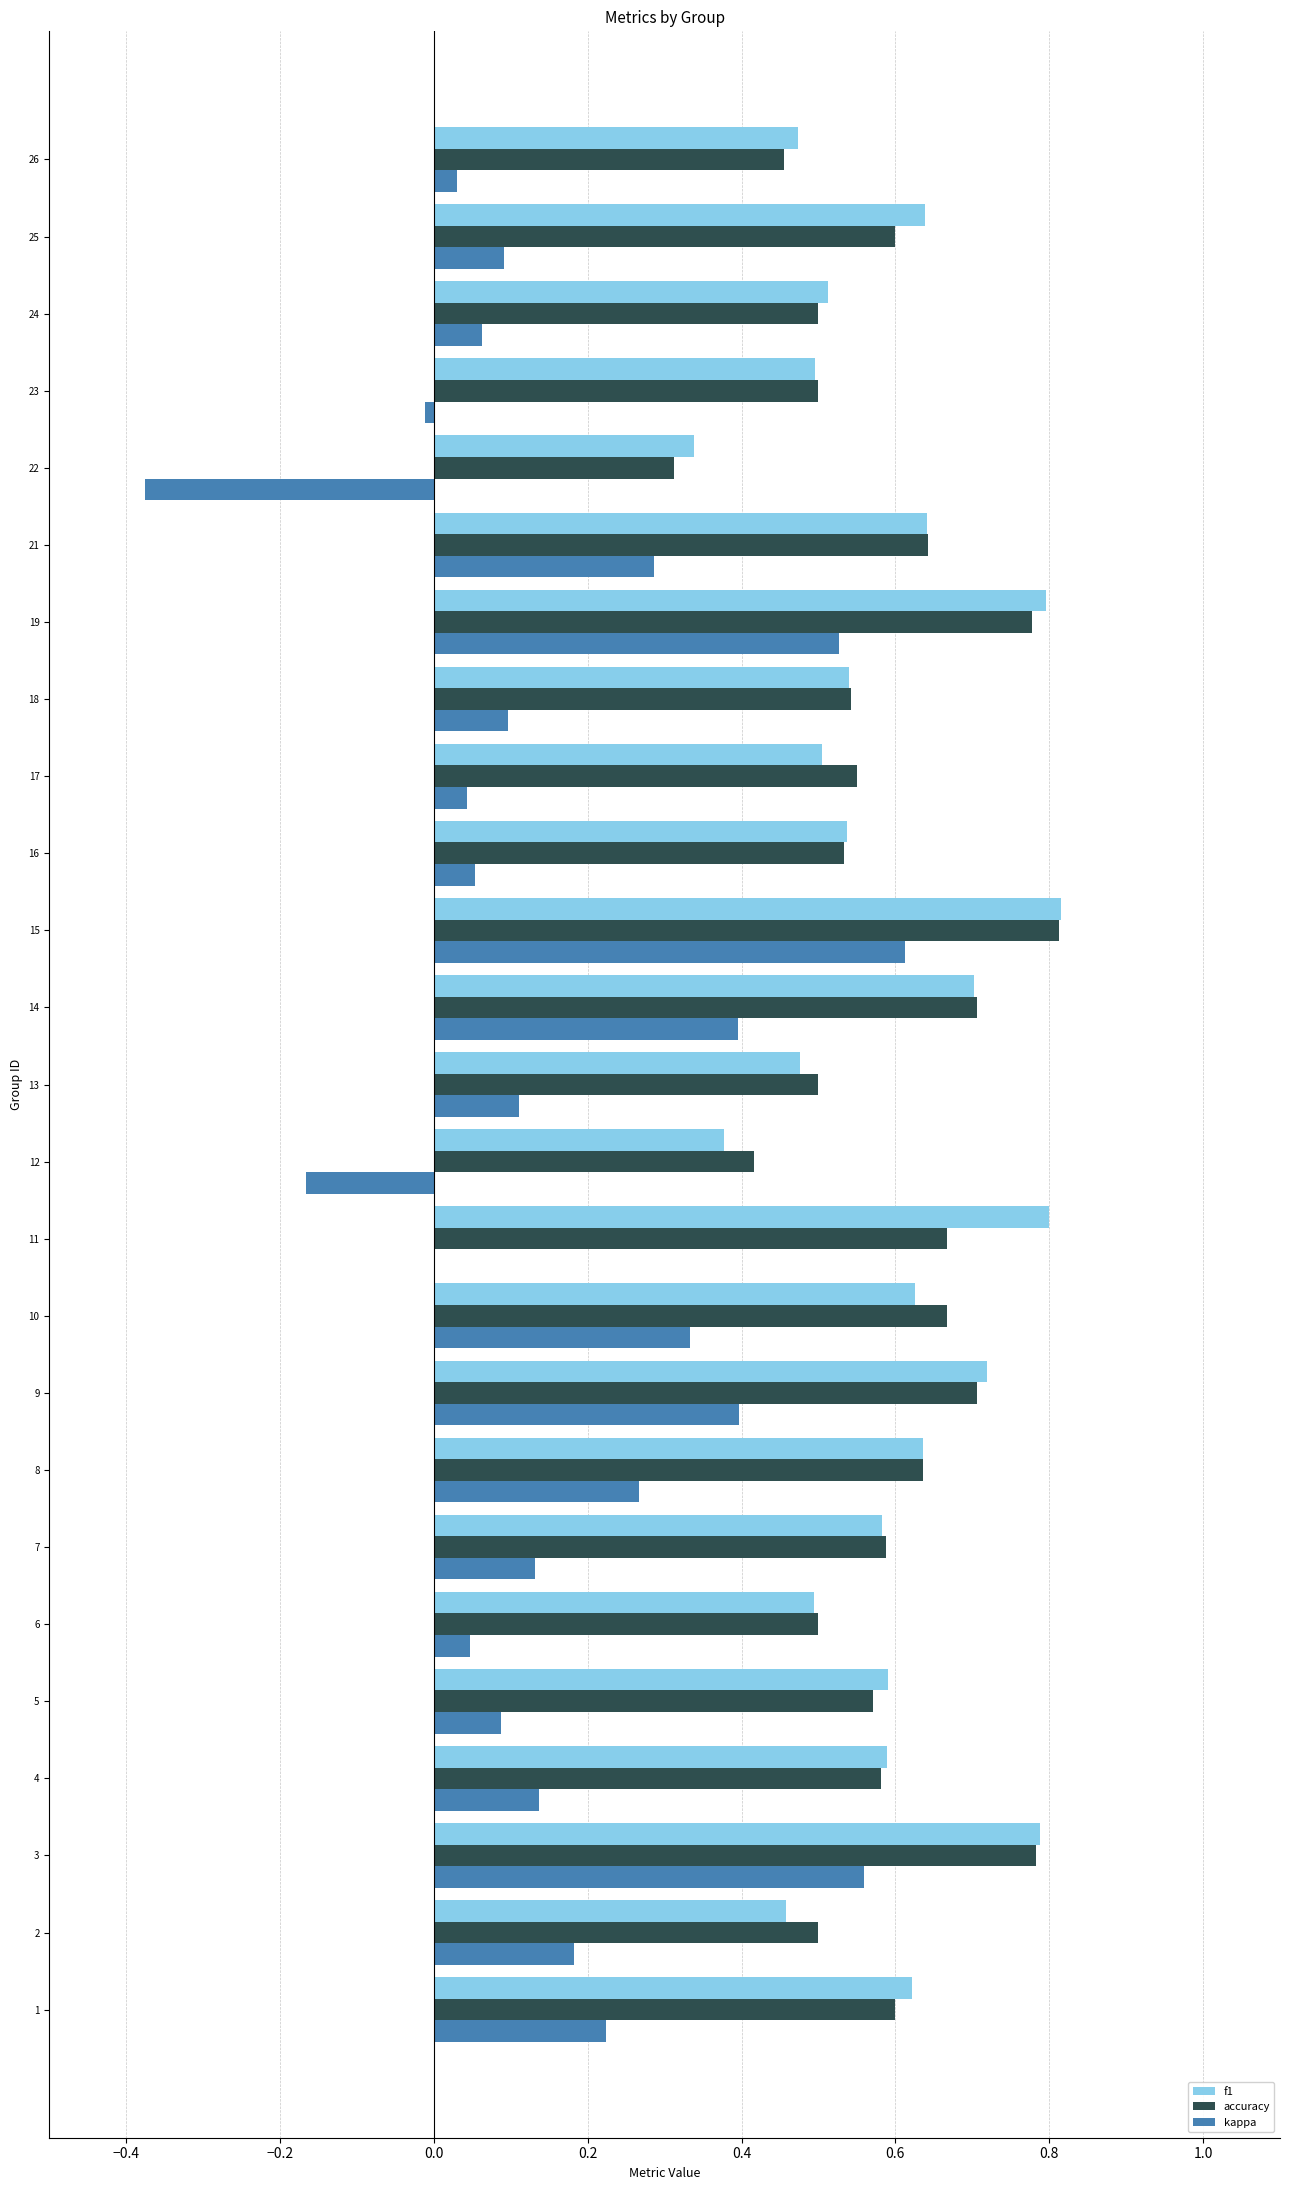

Is it true that f1 equals 0.6 at 5?

True